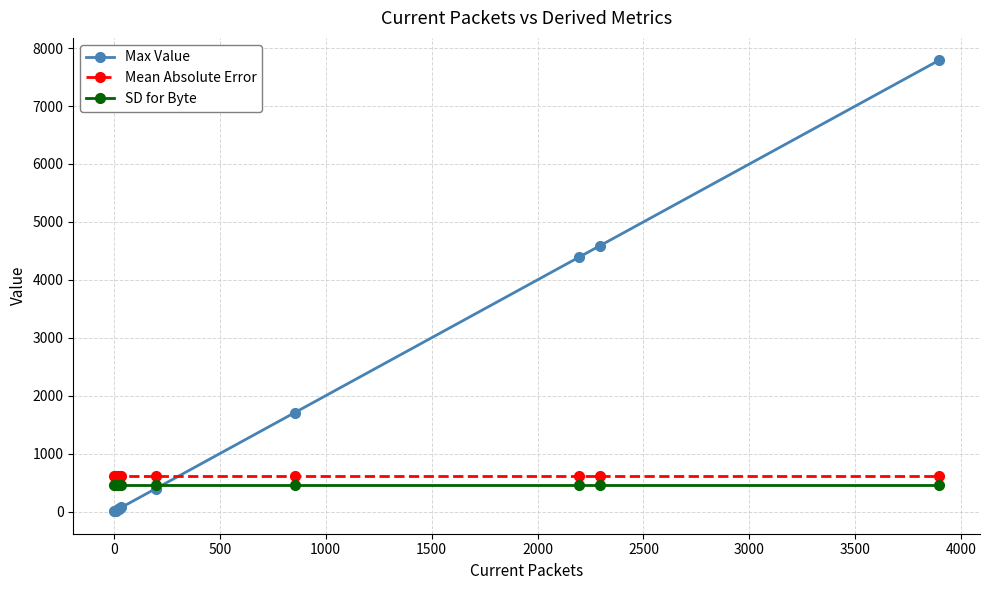

Which series has the largest total across all categories?

Max Value